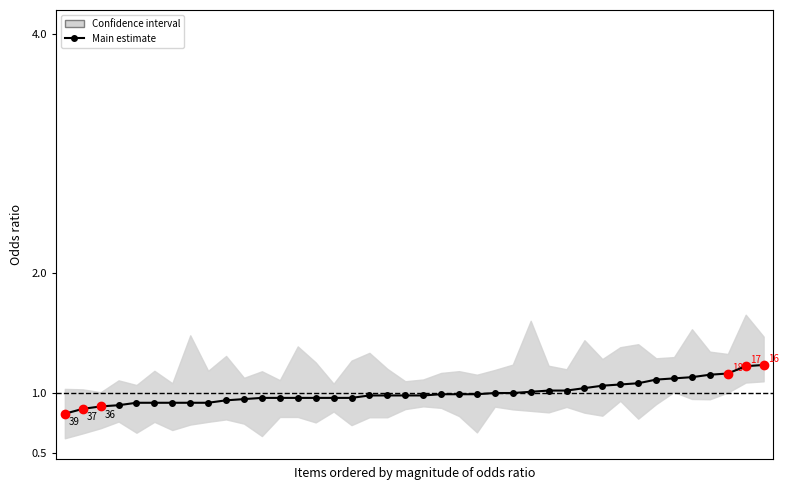

What is the value of the 34th point from the left?

1.1